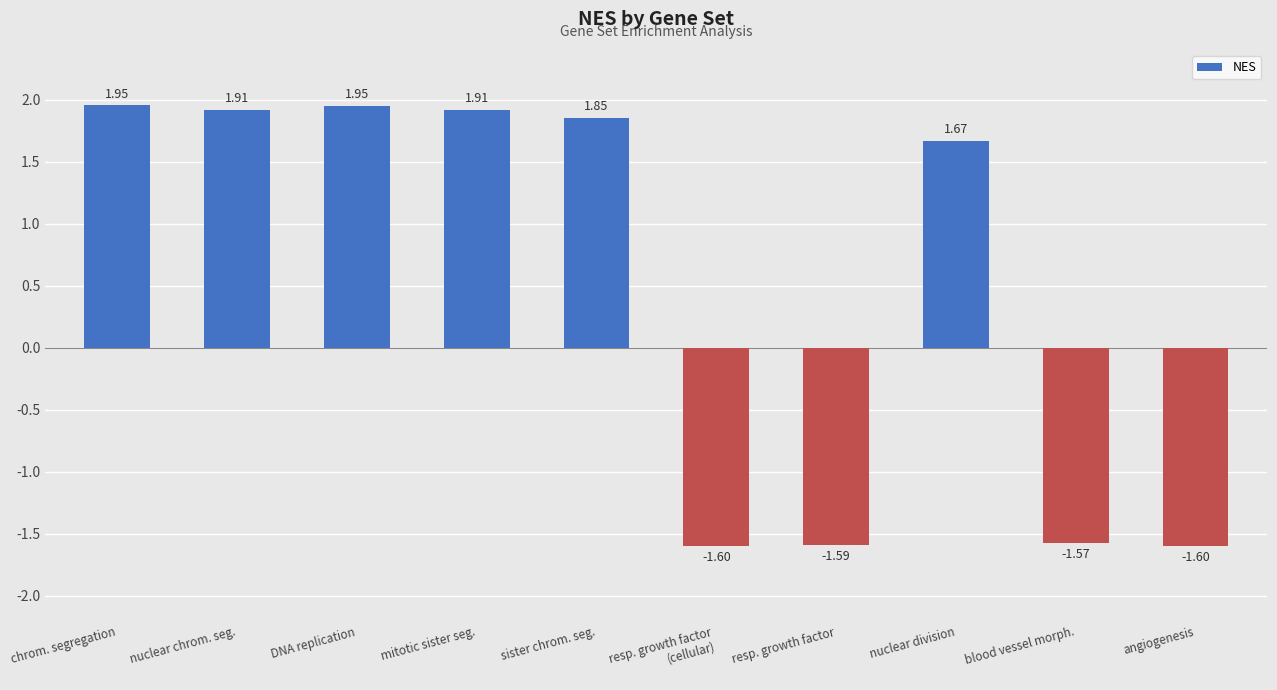

What is the change in value from chrom. segregation to blood vessel morph.?

-3.5